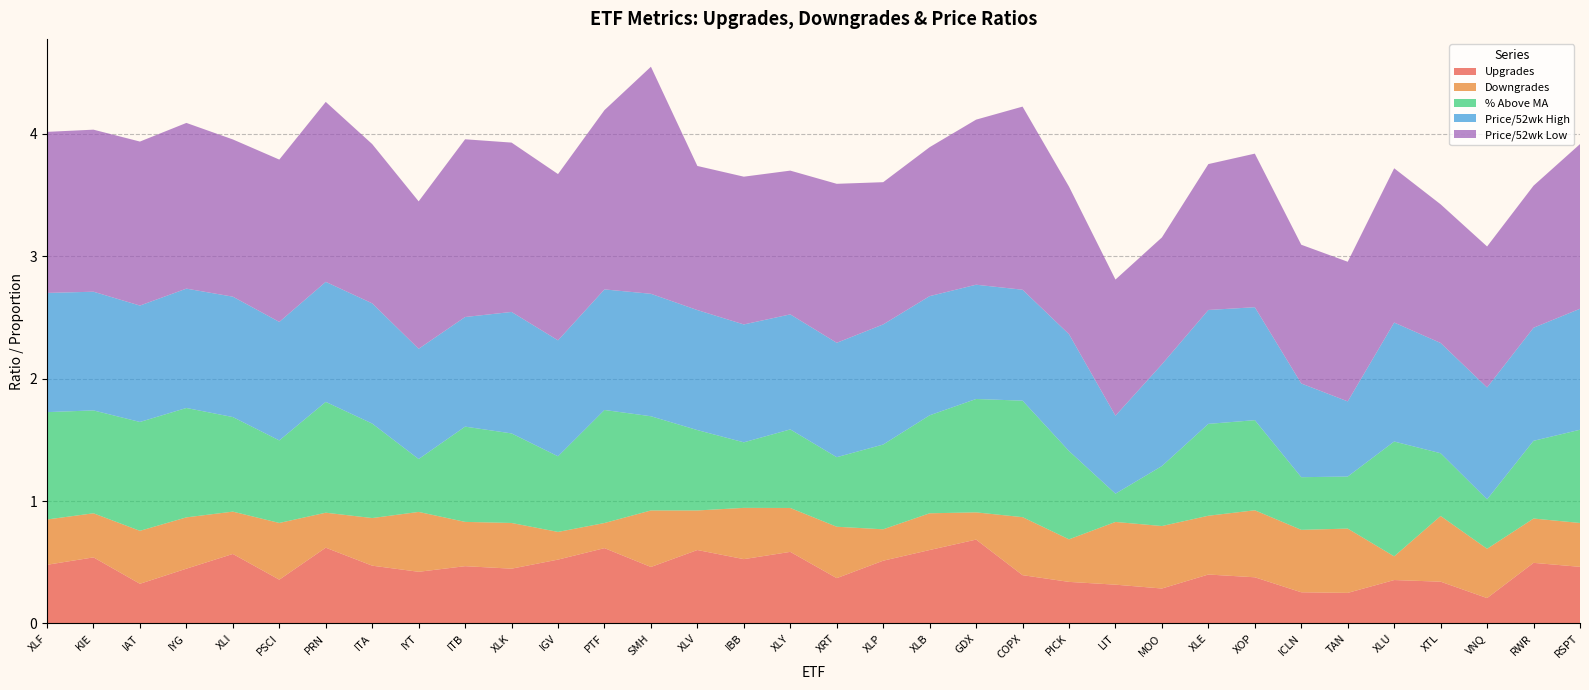

Reading right to left, what are all the values shown in this chart?

Upgrades: 0.5	0.5	0.2	0.3	0.4	0.2	0.3	0.4	0.4	0.3	0.3	0.3	0.4	0.7	0.6	0.5	0.4	0.6	0.5	0.6	0.5	0.6	0.5	0.4	0.5	0.4	0.5	0.6	0.4	0.6	0.4	0.3	0.5	0.5
Downgrades: 0.4	0.4	0.4	0.5	0.2	0.5	0.5	0.5	0.5	0.5	0.5	0.3	0.5	0.2	0.3	0.3	0.4	0.4	0.4	0.3	0.5	0.2	0.2	0.4	0.4	0.5	0.4	0.3	0.5	0.3	0.4	0.4	0.4	0.4
% Above MA: 0.8	0.6	0.4	0.5	0.9	0.4	0.4	0.7	0.8	0.5	0.2	0.7	1.0	0.9	0.8	0.7	0.6	0.6	0.5	0.7	0.8	0.9	0.6	0.7	0.8	0.4	0.8	0.9	0.7	0.8	0.9	0.9	0.8	0.9
Price/52wk High: 1.0	0.9	0.9	0.9	1.0	0.6	0.8	0.9	0.9	0.8	0.6	1.0	0.9	0.9	1.0	1.0	0.9	0.9	1.0	1.0	1.0	1.0	0.9	1.0	0.9	0.9	1.0	1.0	1.0	1.0	1.0	1.0	1.0	1.0
Price/52wk Low: 1.3	1.2	1.2	1.1	1.3	1.1	1.1	1.3	1.2	1.0	1.1	1.2	1.5	1.3	1.2	1.2	1.3	1.2	1.2	1.2	1.9	1.5	1.4	1.4	1.5	1.2	1.3	1.5	1.3	1.3	1.4	1.3	1.3	1.3